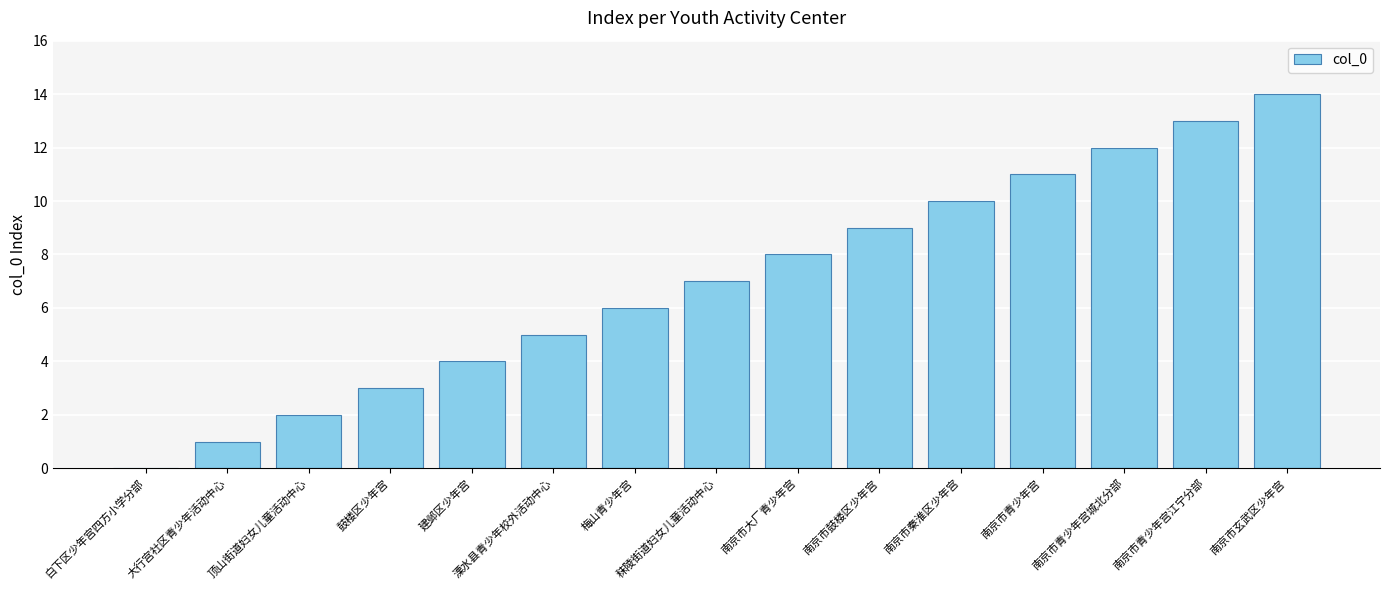

What value does the data have at 南京市秦淮区少年宫?

10